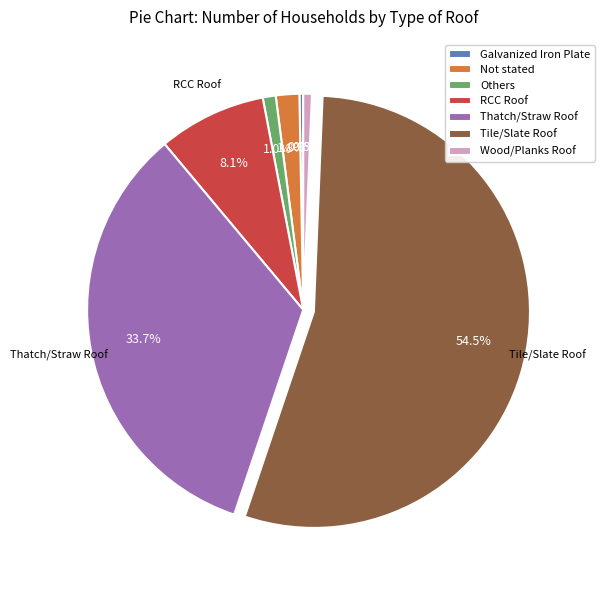

What percentage is the RCC Roof slice, to the nearest percent?

8%